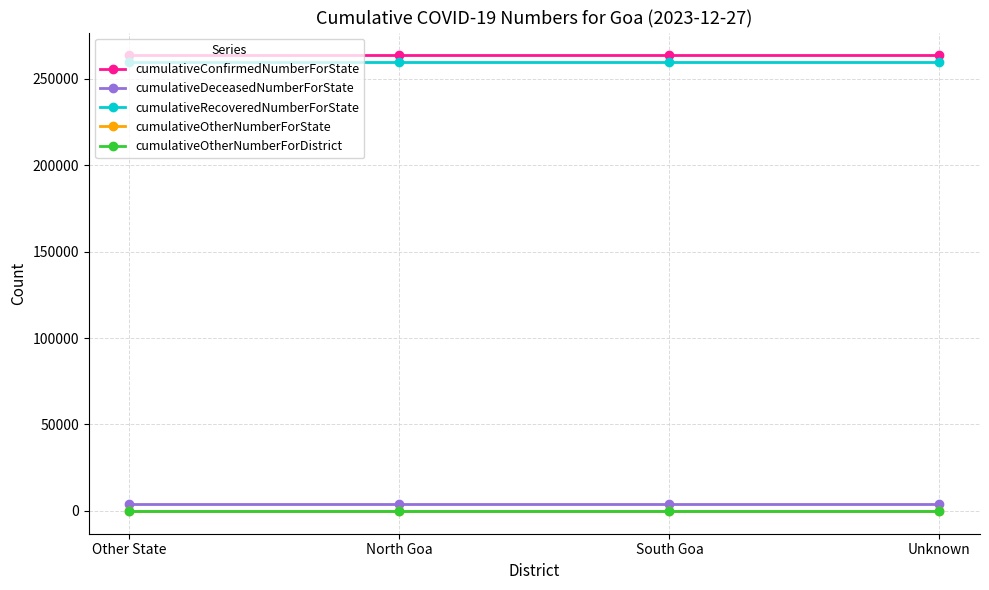

What is the maximum value shown in the chart?

263464